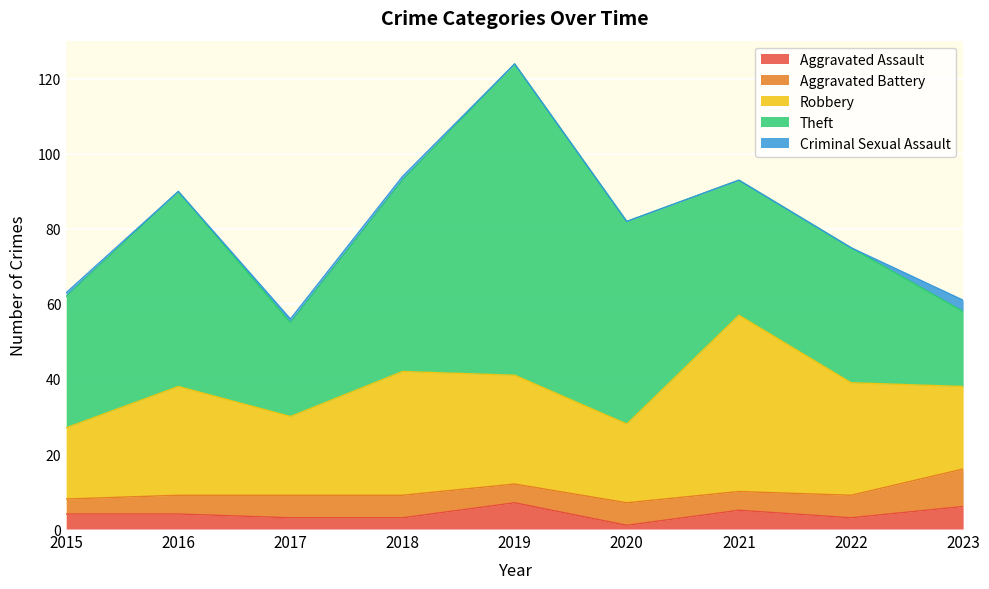

What is the difference between the second highest and second lowest values in the Theft series?

29